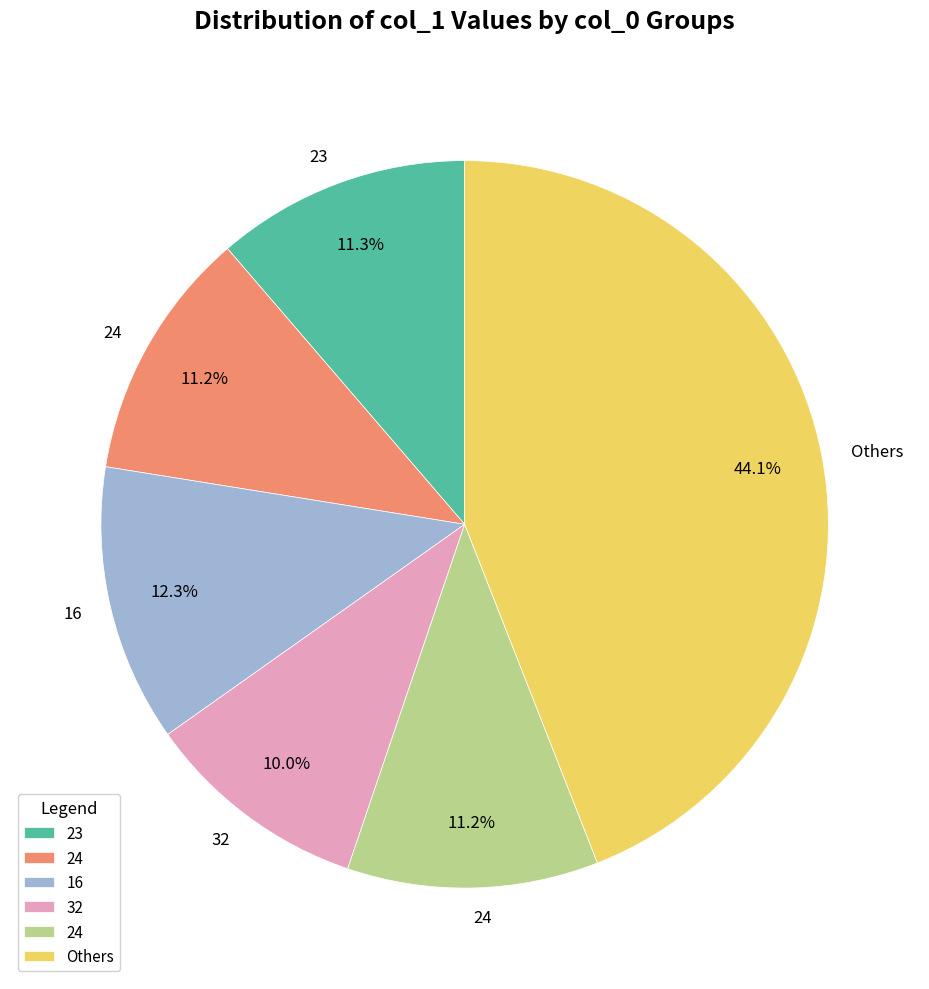

Does any single category account for the majority?

No